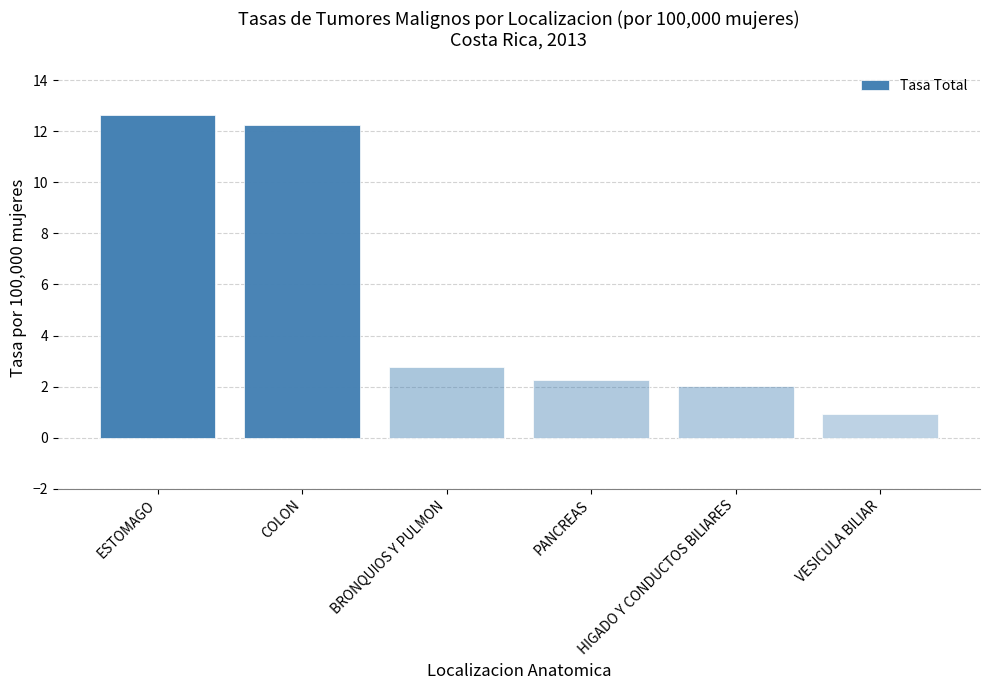

What is the average value?

5.5